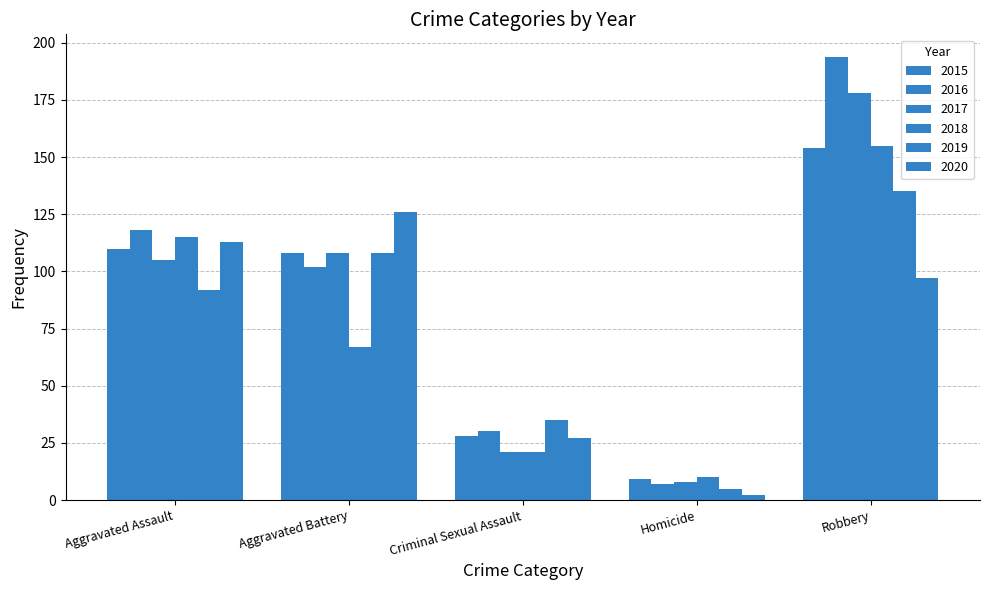

How many categories are shown in the chart?

5